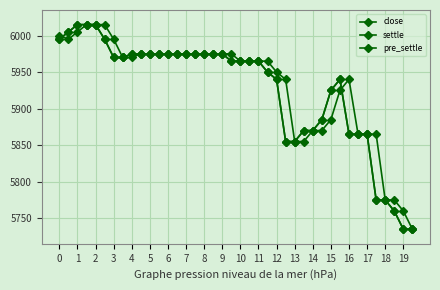

At how many categories does at least one series exceed 5995?

6